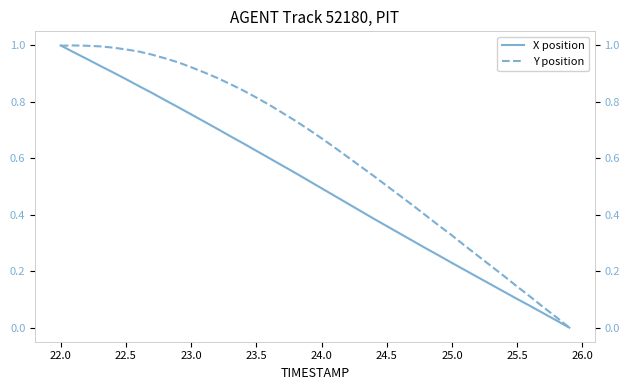

At which label does X position reach its peak?

22.0